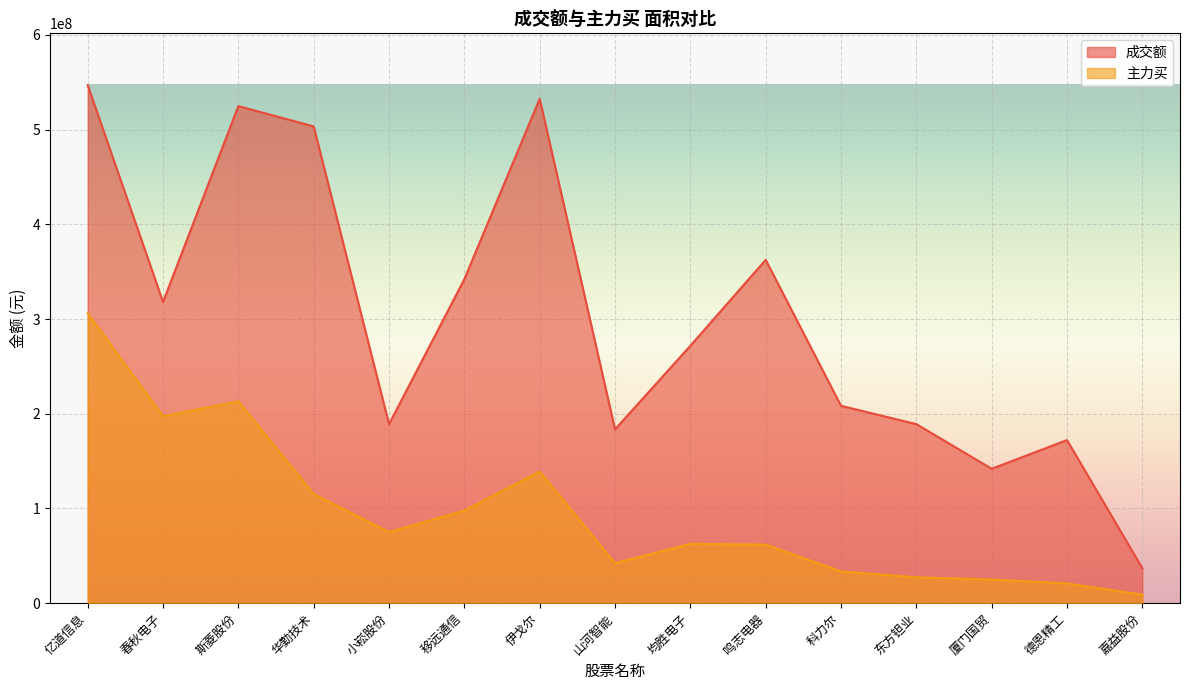

What is the sum of the 主力买 values at 斯菱股份 and 伊戈尔?

352210017